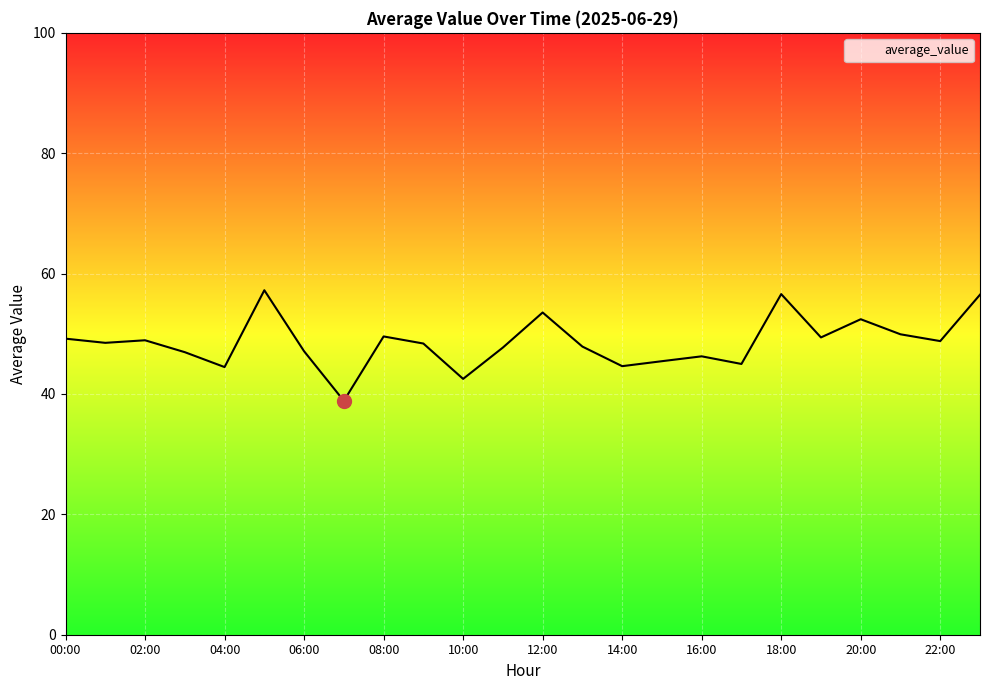

What is the minimum value shown in the chart?

38.9